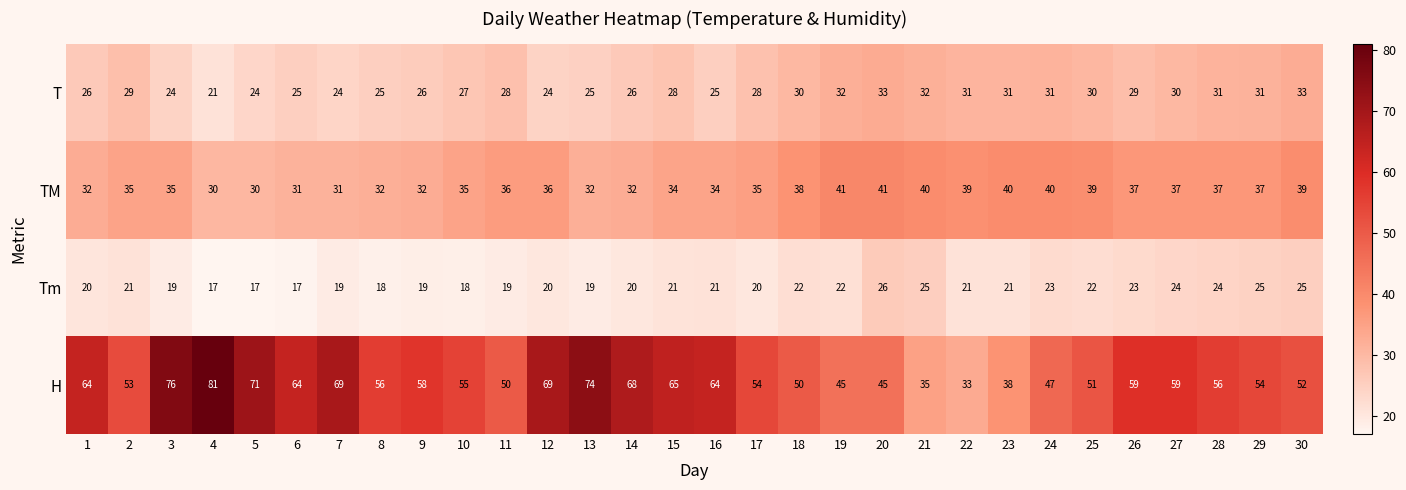

What is the difference between the maximum and minimum values in the H series?

48